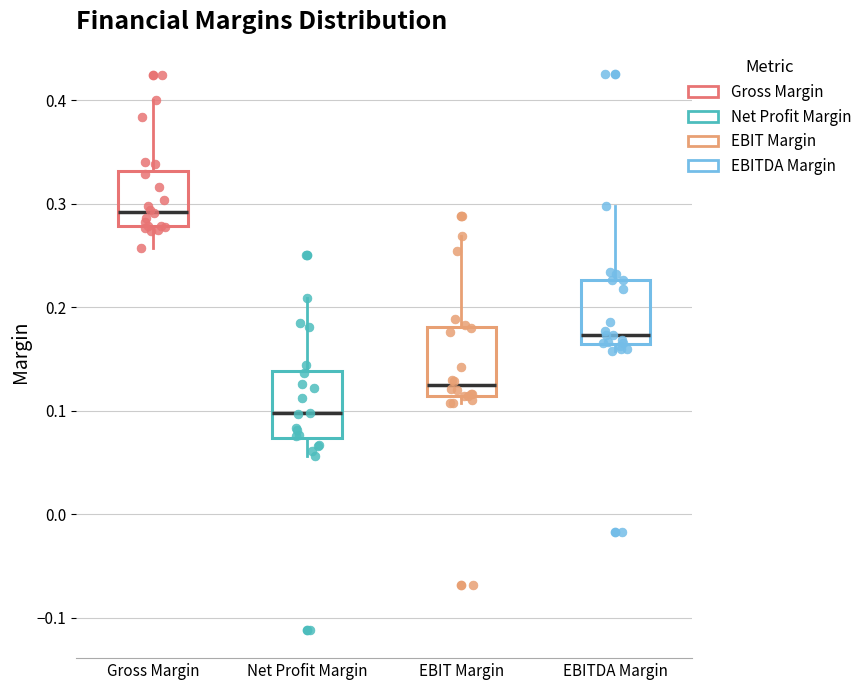

Which box has the highest median line?

Gross Margin